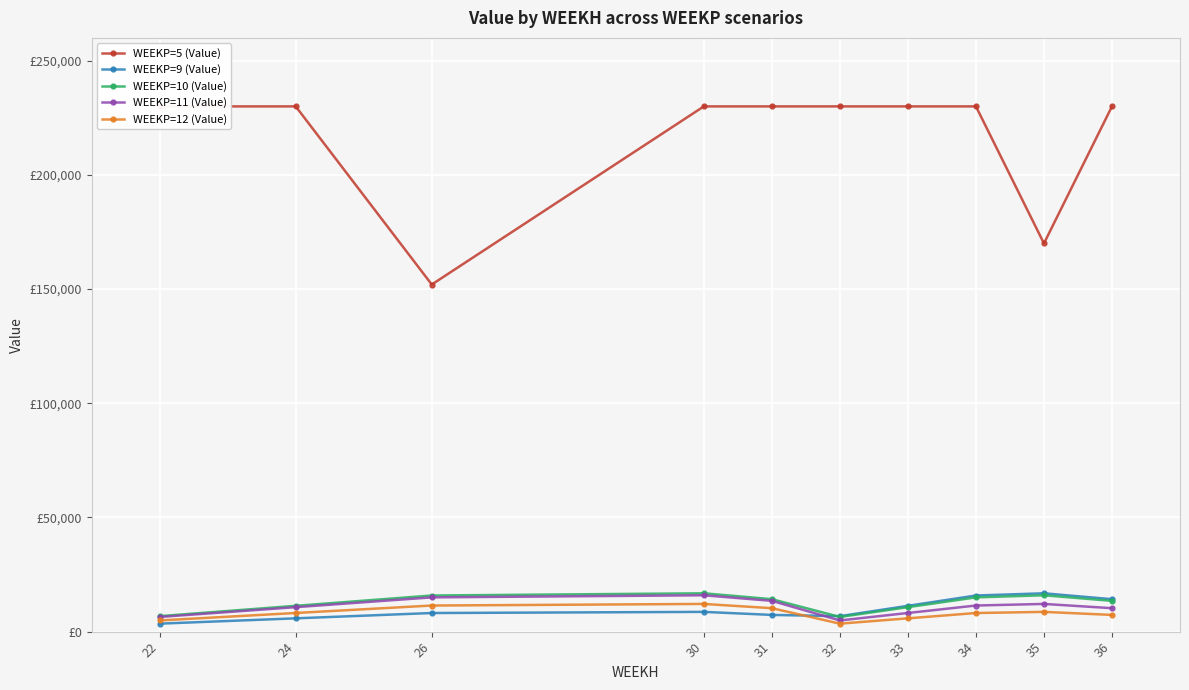

Reading right to left, extract all data points from this chart.

WEEKP=5 (Value): 36=230000.0	35=170000.0	34=230000.0	33=230000.0	32=230000.0	31=230000.0	30=230000.0	26=152000.0	24=230000.0	22=230000.0
WEEKP=9 (Value): 36=14205.7	35=16788.5	34=15819.9	33=11300.0	32=6780.0	31=7317.6	30=8648.1	26=8149.2	24=5820.8	22=3492.5
WEEKP=10 (Value): 36=13470.9	35=15920.1	34=15001.6	33=10715.5	32=6429.3	31=14205.7	30=16788.5	26=15819.9	24=11300.0	22=6780.0
WEEKP=11 (Value): 36=10263.0	35=12129.0	34=11429.2	33=8163.7	32=4898.2	31=13470.9	30=15920.1	26=15001.6	24=10715.5	22=6429.3
WEEKP=12 (Value): 36=7317.6	35=8648.1	34=8149.2	33=5820.8	32=3492.5	31=10263.0	30=12129.0	26=11429.2	24=8163.7	22=4898.2